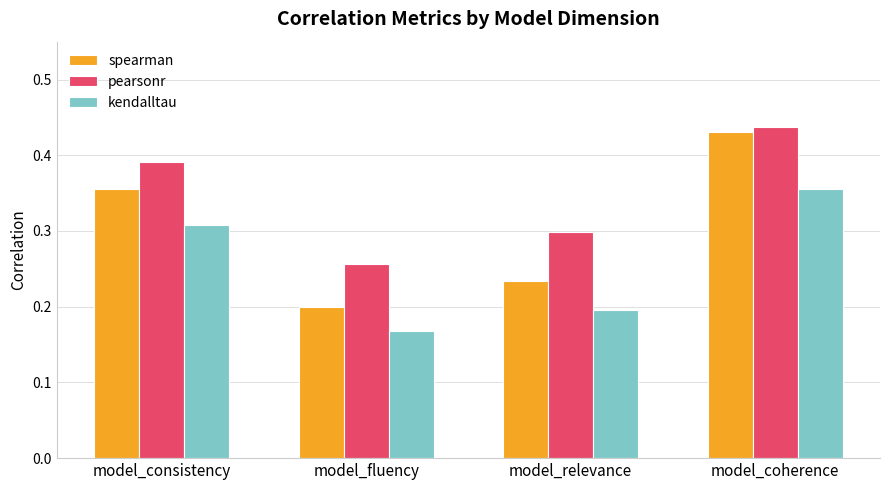

At how many categories does at least one series exceed 0?

4